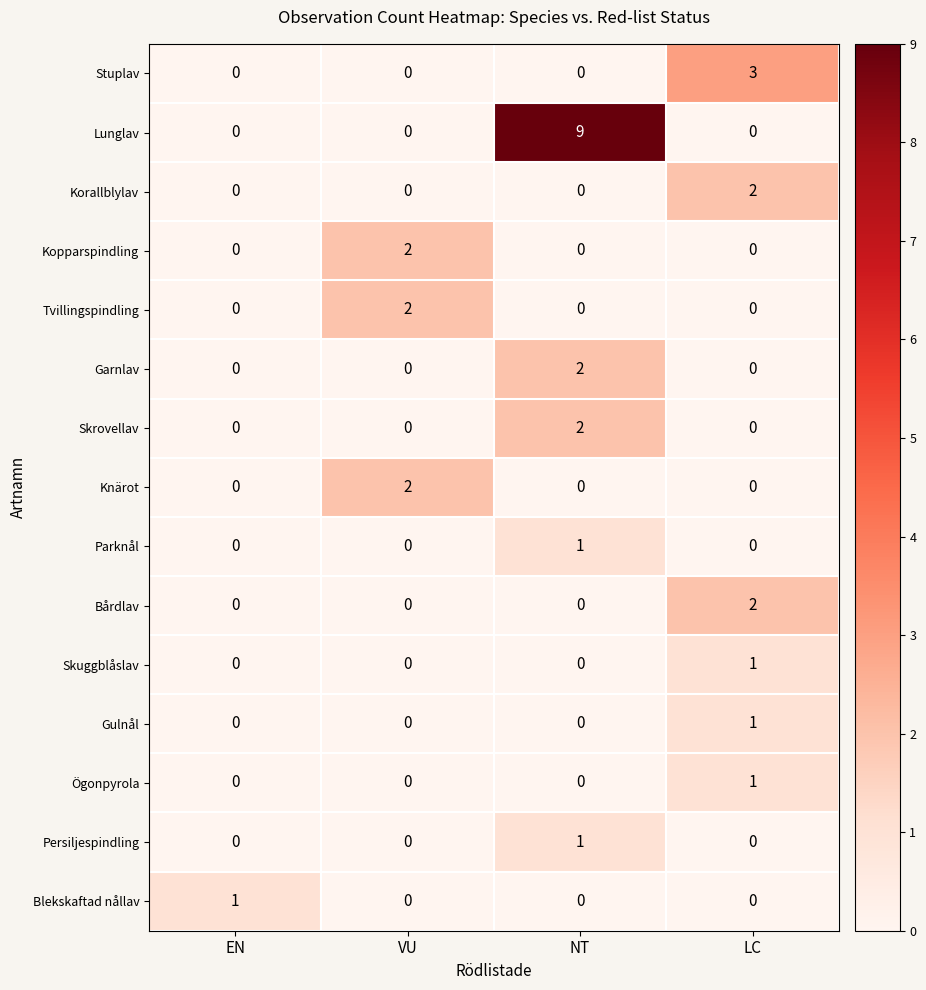

Count the number of data series in this chart.

15